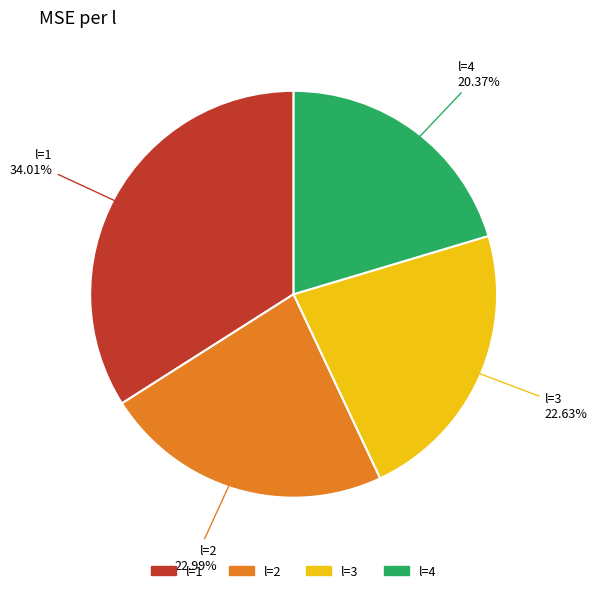

How many slices are in this pie chart?

4